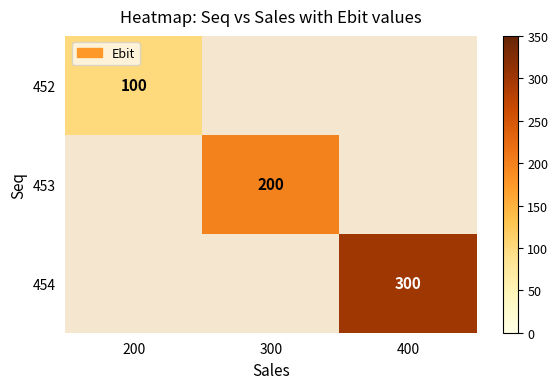

Rank the categories by 452 value from lowest to highest.

200, 300, 400